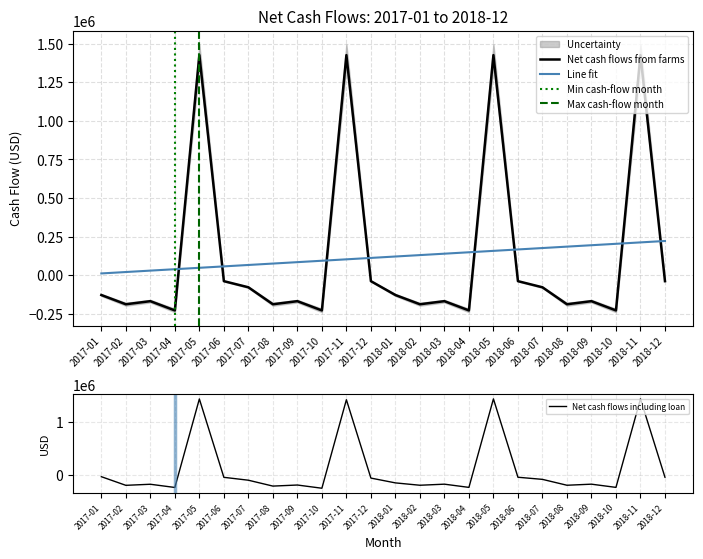

Count the number of categories in the chart.

24